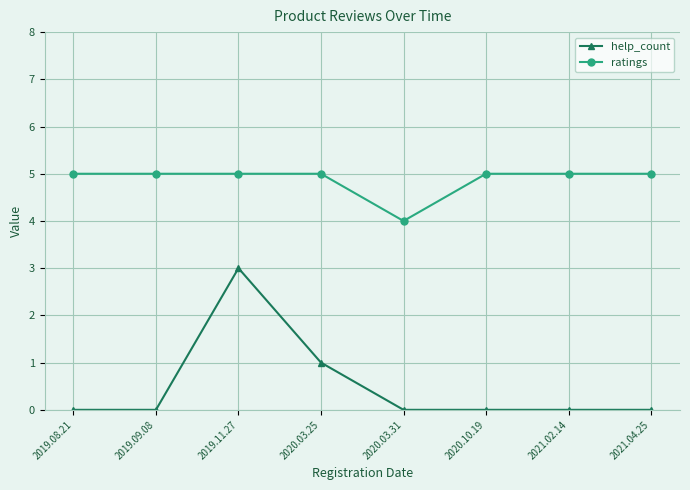

Which series changed the most between 2019.09.08 and 2019.11.27?

help_count